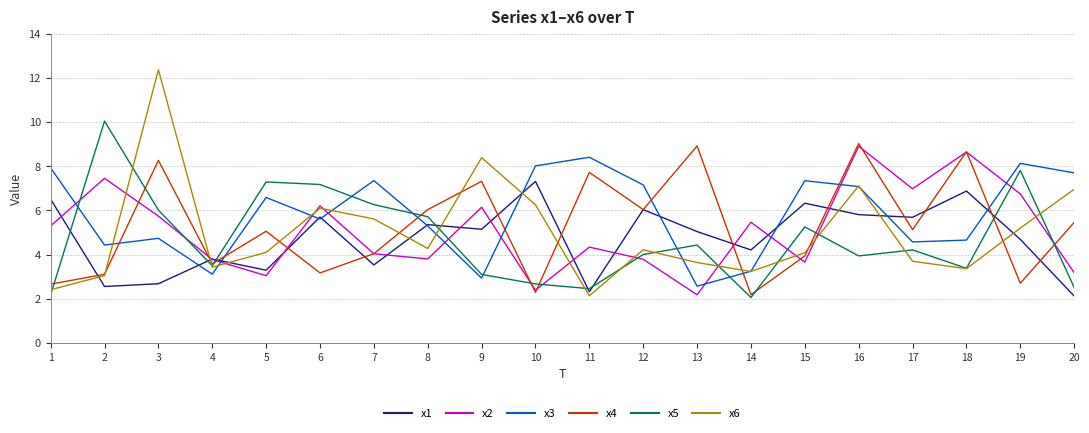

Between which two adjacent categories do x4 and x1 first intersect?

1 and 2